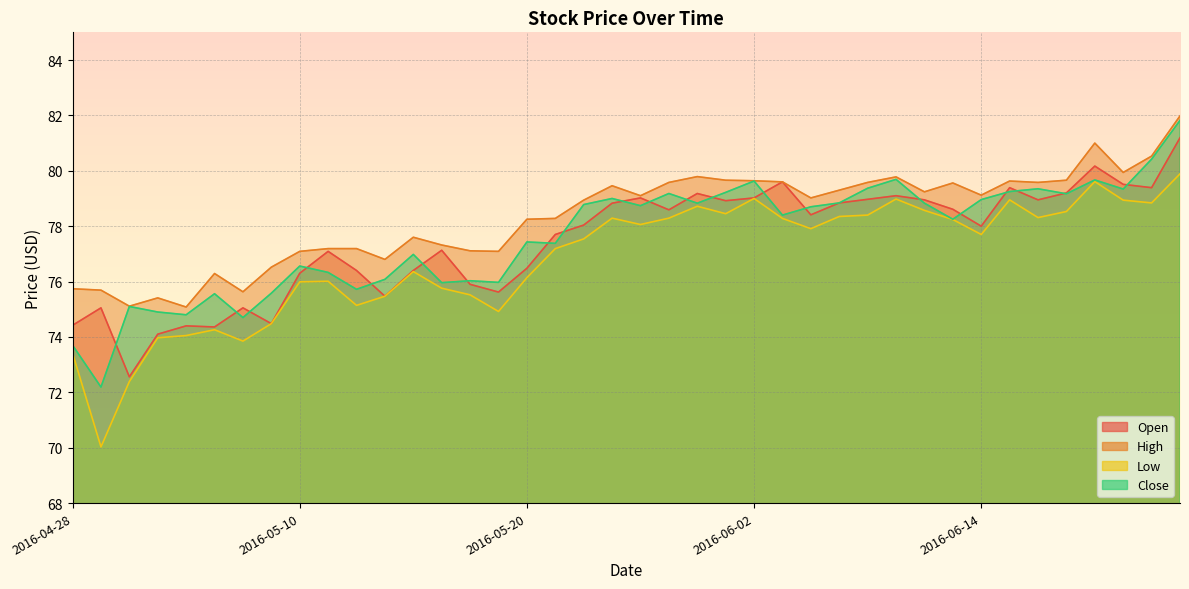

Reading left to right, list all the values displayed in this chart.

Open: 2016-04-28=74.4	2016-04-29=75.0	2016-05-02=72.6	2016-05-03=74.1	2016-05-04=74.4	2016-05-05=74.4	2016-05-06=75.0	2016-05-09=74.5	2016-05-10=76.3	2016-05-11=77.1	2016-05-12=76.4	2016-05-13=75.5	2016-05-16=76.4	2016-05-17=77.1	2016-05-18=75.9	2016-05-19=75.6	2016-05-20=76.5	2016-05-23=77.7	2016-05-24=78.0	2016-05-25=78.8	2016-05-26=79.0	2016-05-27=78.6	2016-05-31=79.2	2016-06-01=78.9	2016-06-02=79.0	2016-06-03=79.6	2016-06-06=78.4	2016-06-07=78.8	2016-06-08=79.0	2016-06-09=79.1	2016-06-10=79.0	2016-06-13=78.6	2016-06-14=78.0	2016-06-15=79.4	2016-06-16=79.0	2016-06-17=79.2	2016-06-20=80.2	2016-06-21=79.5	2016-06-22=79.4	2016-06-23=81.2
High: 2016-04-28=75.7	2016-04-29=75.7	2016-05-02=75.1	2016-05-03=75.4	2016-05-04=75.1	2016-05-05=76.3	2016-05-06=75.6	2016-05-09=76.5	2016-05-10=77.1	2016-05-11=77.2	2016-05-12=77.2	2016-05-13=76.8	2016-05-16=77.6	2016-05-17=77.3	2016-05-18=77.1	2016-05-19=77.1	2016-05-20=78.2	2016-05-23=78.3	2016-05-24=78.9	2016-05-25=79.5	2016-05-26=79.1	2016-05-27=79.6	2016-05-31=79.8	2016-06-01=79.7	2016-06-02=79.6	2016-06-03=79.6	2016-06-06=79.0	2016-06-07=79.3	2016-06-08=79.6	2016-06-09=79.8	2016-06-10=79.2	2016-06-13=79.6	2016-06-14=79.1	2016-06-15=79.6	2016-06-16=79.6	2016-06-17=79.7	2016-06-20=81.0	2016-06-21=79.9	2016-06-22=80.5	2016-06-23=82.0
Low: 2016-04-28=73.4	2016-04-29=70.0	2016-05-02=72.4	2016-05-03=74.0	2016-05-04=74.0	2016-05-05=74.3	2016-05-06=73.8	2016-05-09=74.5	2016-05-10=76.0	2016-05-11=76.0	2016-05-12=75.1	2016-05-13=75.5	2016-05-16=76.4	2016-05-17=75.8	2016-05-18=75.5	2016-05-19=74.9	2016-05-20=76.1	2016-05-23=77.2	2016-05-24=77.5	2016-05-25=78.3	2016-05-26=78.1	2016-05-27=78.3	2016-05-31=78.7	2016-06-01=78.5	2016-06-02=79.0	2016-06-03=78.3	2016-06-06=77.9	2016-06-07=78.3	2016-06-08=78.4	2016-06-09=79.0	2016-06-10=78.6	2016-06-13=78.2	2016-06-14=77.7	2016-06-15=79.0	2016-06-16=78.3	2016-06-17=78.5	2016-06-20=79.6	2016-06-21=78.9	2016-06-22=78.8	2016-06-23=79.9
Close: 2016-04-28=73.7	2016-04-29=72.2	2016-05-02=75.1	2016-05-03=74.9	2016-05-04=74.8	2016-05-05=75.6	2016-05-06=74.7	2016-05-09=75.6	2016-05-10=76.6	2016-05-11=76.3	2016-05-12=75.7	2016-05-13=76.1	2016-05-16=77.0	2016-05-17=76.0	2016-05-18=76.0	2016-05-19=76.0	2016-05-20=77.4	2016-05-23=77.4	2016-05-24=78.8	2016-05-25=79.0	2016-05-26=78.7	2016-05-27=79.2	2016-05-31=78.8	2016-06-01=79.2	2016-06-02=79.6	2016-06-03=78.4	2016-06-06=78.7	2016-06-07=78.8	2016-06-08=79.4	2016-06-09=79.7	2016-06-10=78.8	2016-06-13=78.2	2016-06-14=79.0	2016-06-15=79.2	2016-06-16=79.3	2016-06-17=79.2	2016-06-20=79.7	2016-06-21=79.3	2016-06-22=80.4	2016-06-23=81.8